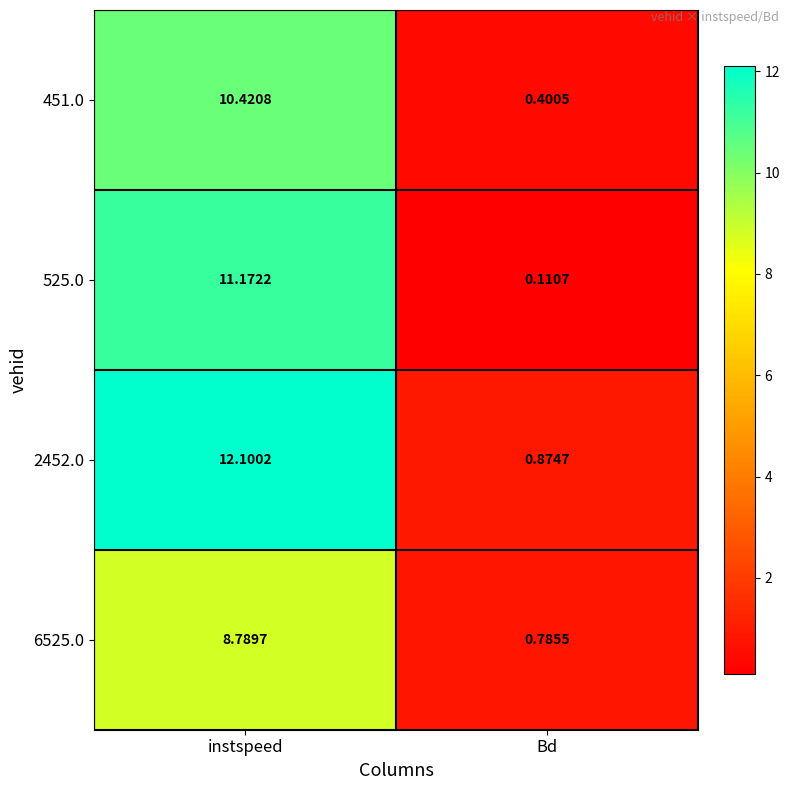

At which label does 525.0 first exceed 11?

instspeed